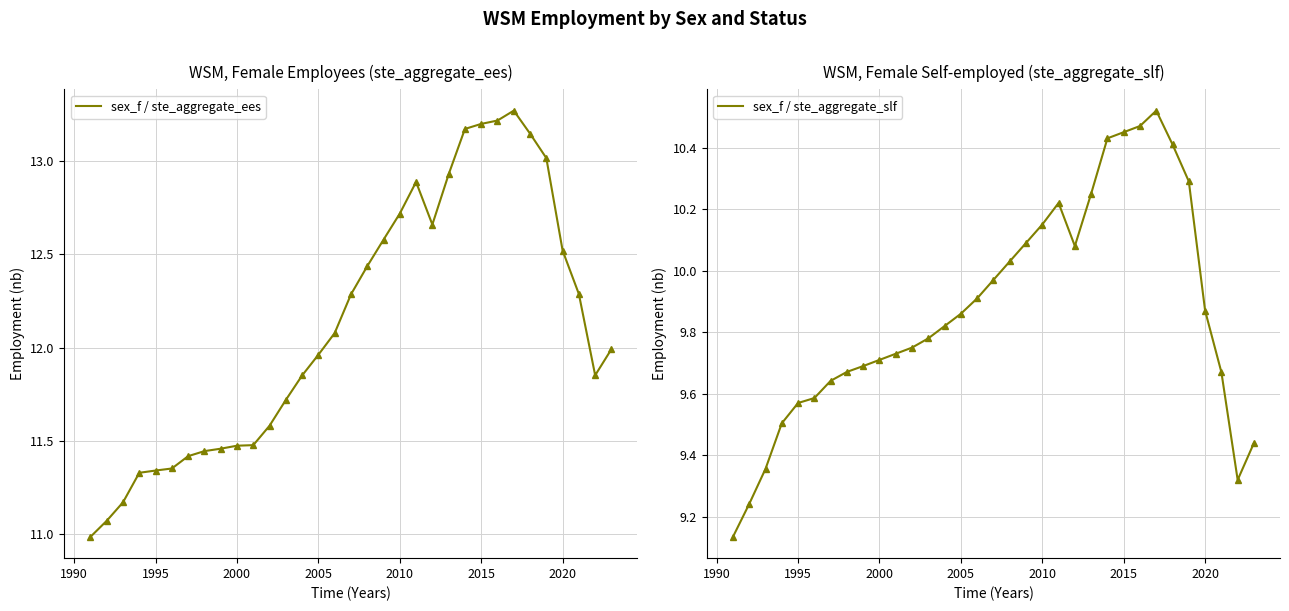

At how many categories does at least one series exceed 9?

33